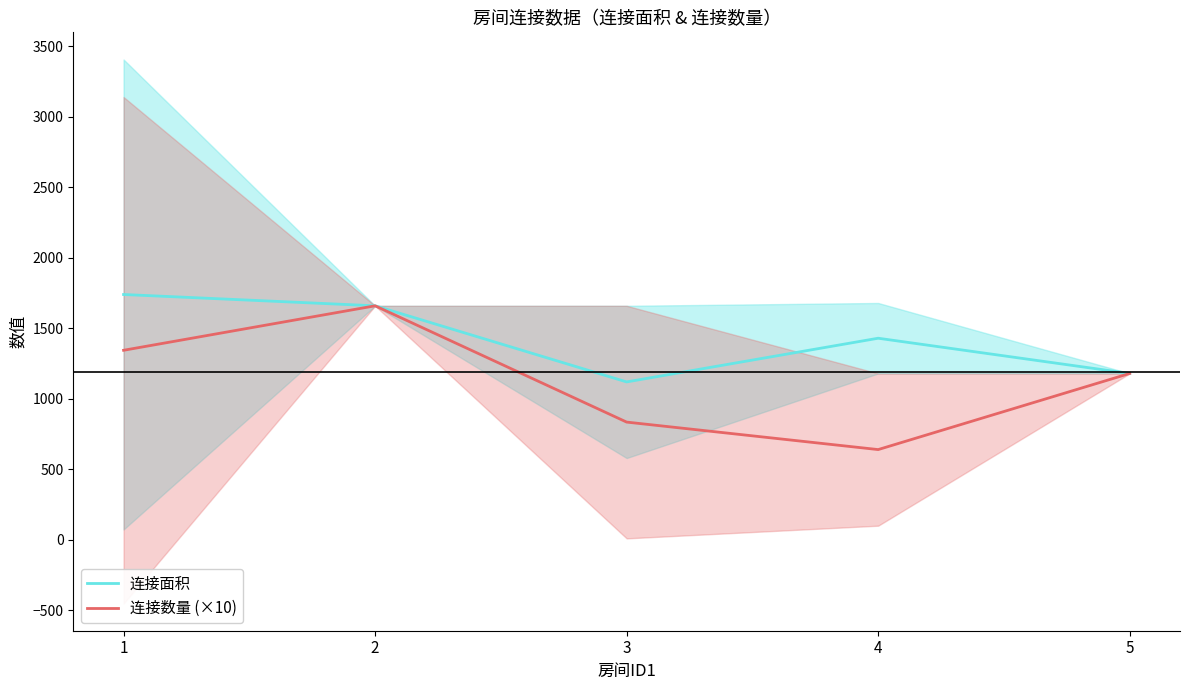

How many values in the 连接面积 series exceed 1430?

2